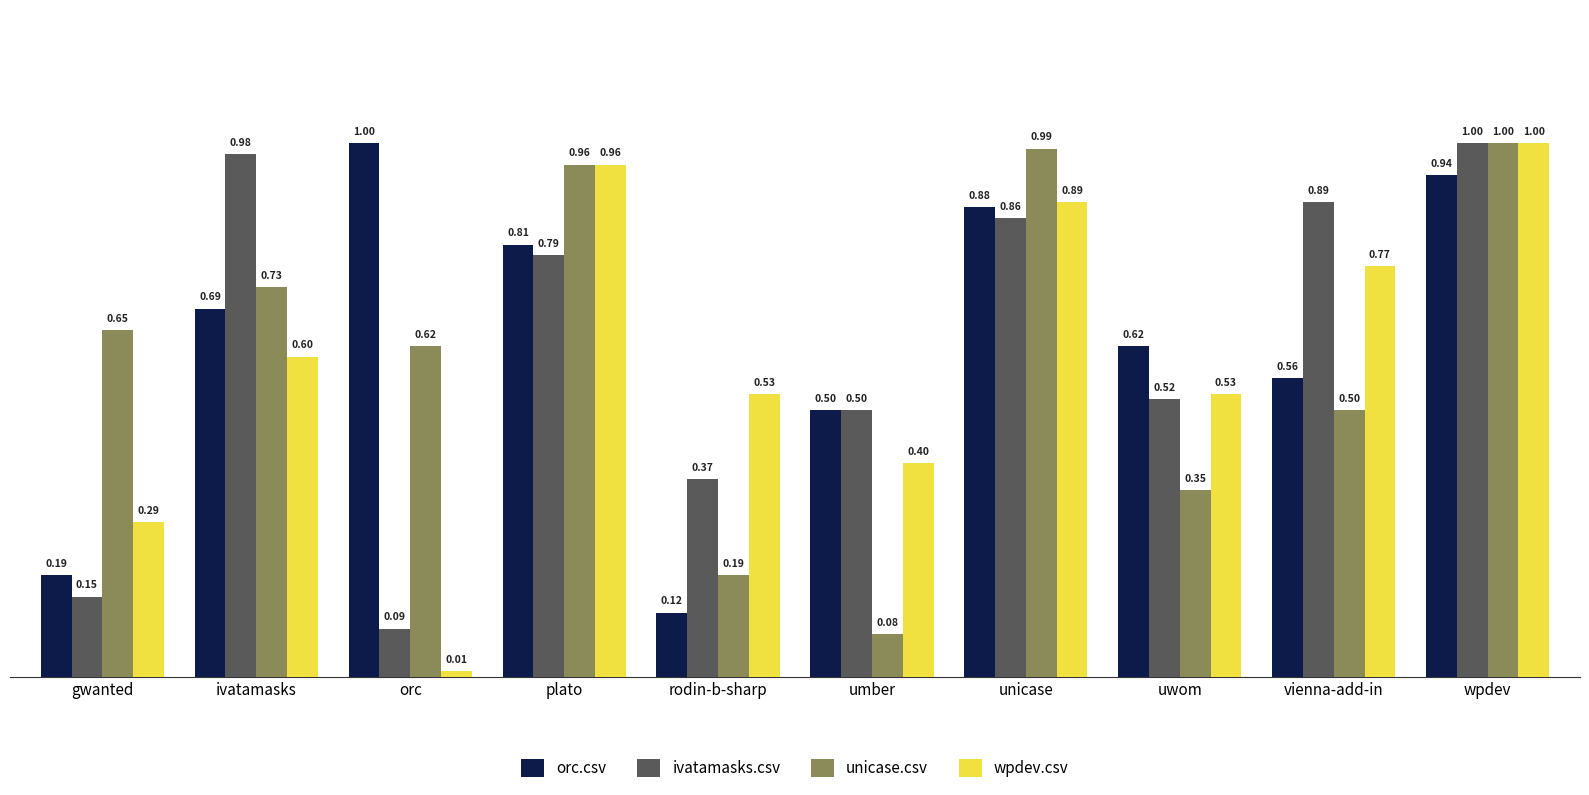

Which label corresponds to the smallest value in the chart?

orc